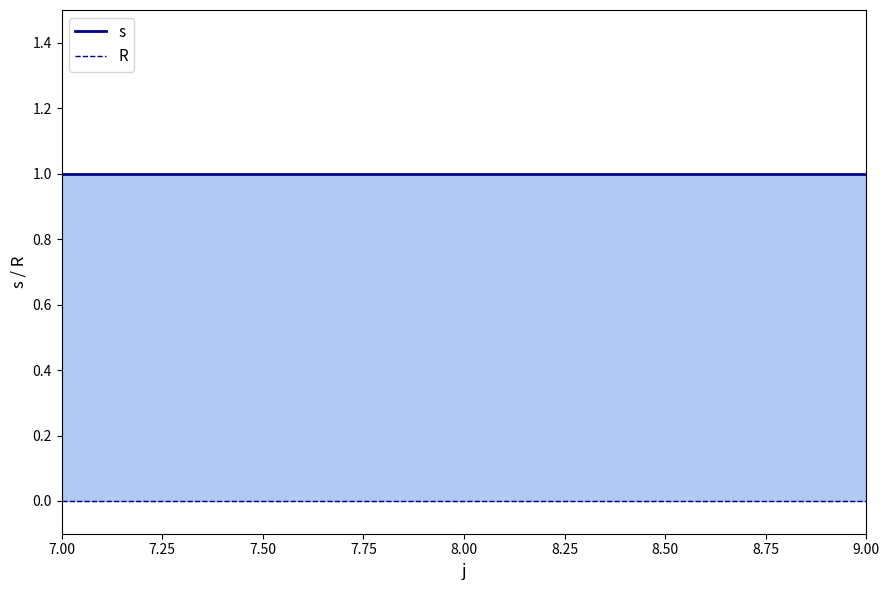

At 7.00, list the series in order from smallest to largest.

R, s